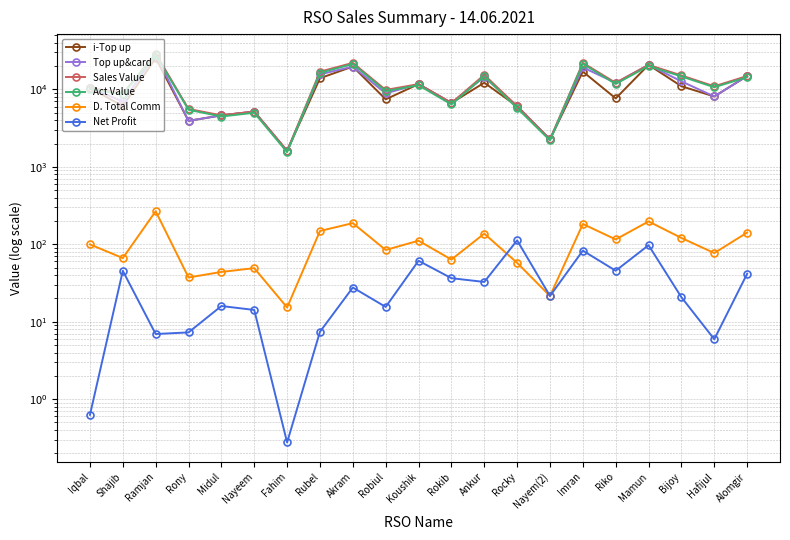

True or false: Act Value and Net Profit cross at least once.

False